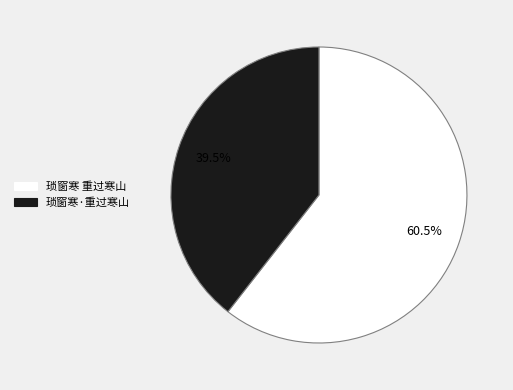

To the nearest percent, what is the difference between the 琐窗寒 重过寒山 and 琐窗寒·重过寒山 slice percentages?

21%